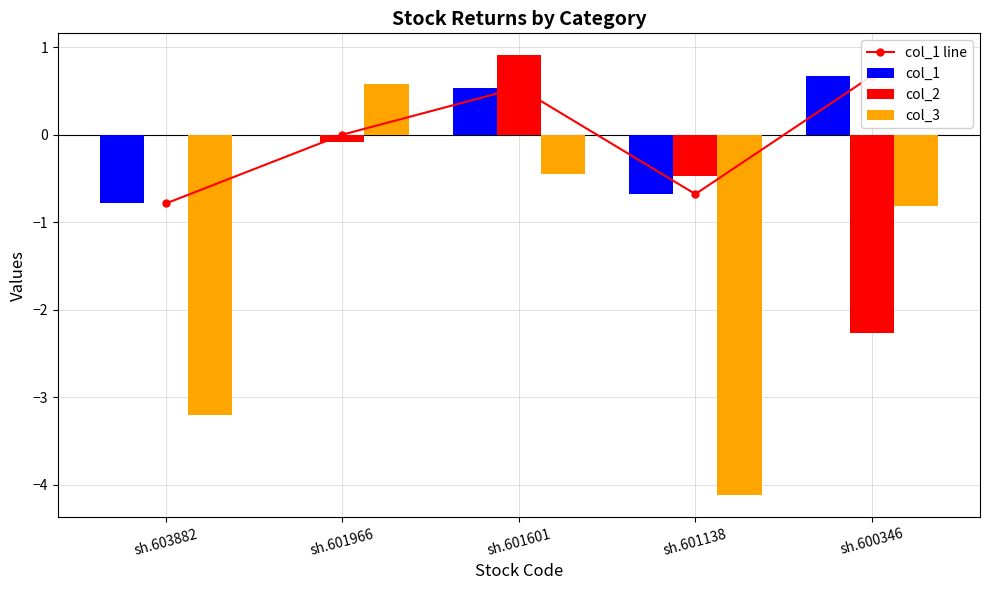

True or false: col_1 line has a value of -0.7 at sh.601138.

True